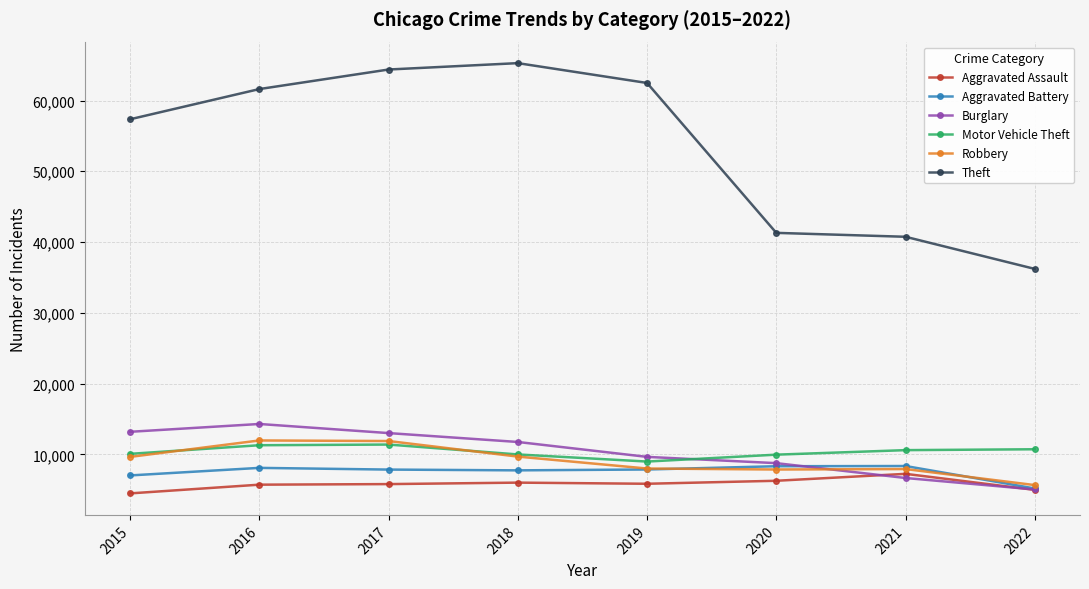

At how many categories does at least one series exceed 25253?

8